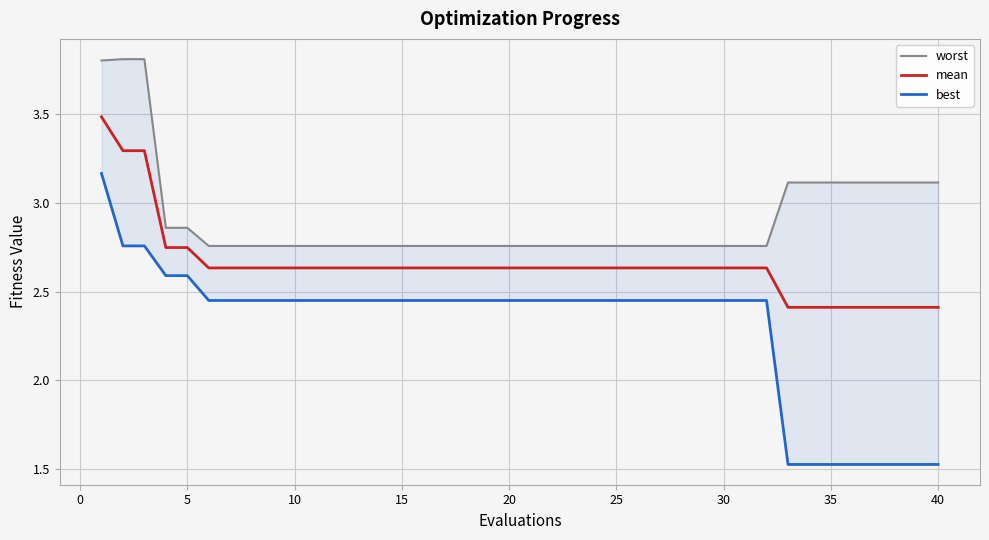

Is it true that mean equals 2.4 at 40?

True